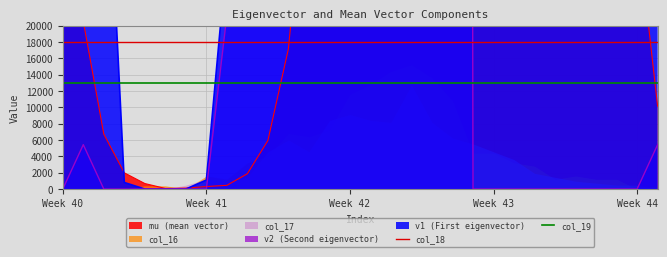

Which series has the widest spread of values?

col_18